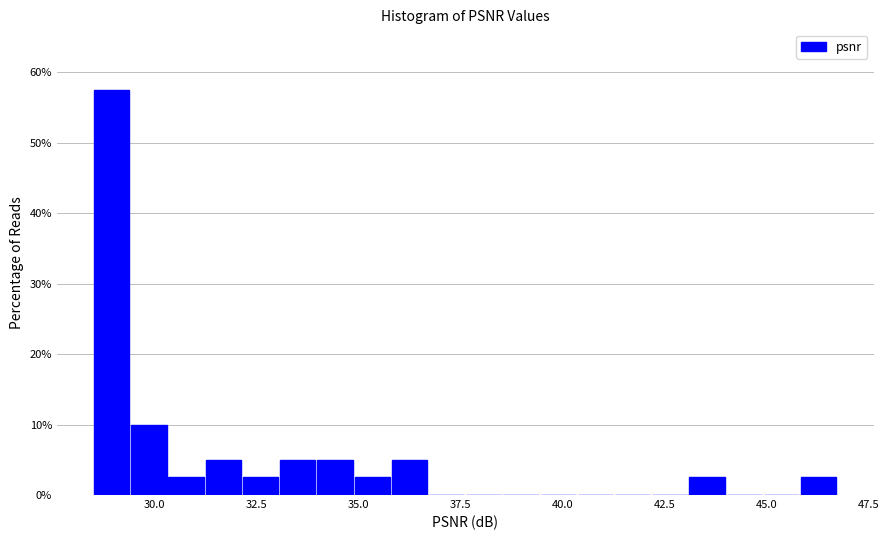

Read against the x-axis, roughly where is the centre of the tallest bar?

29.0